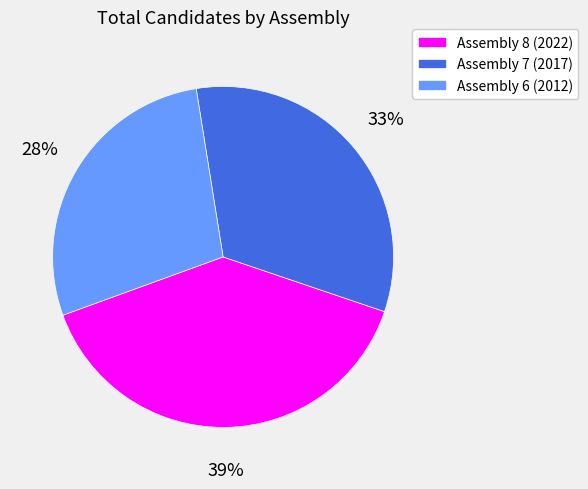

Is it true that Assembly 6 (2012) is 28% of the pie?

True